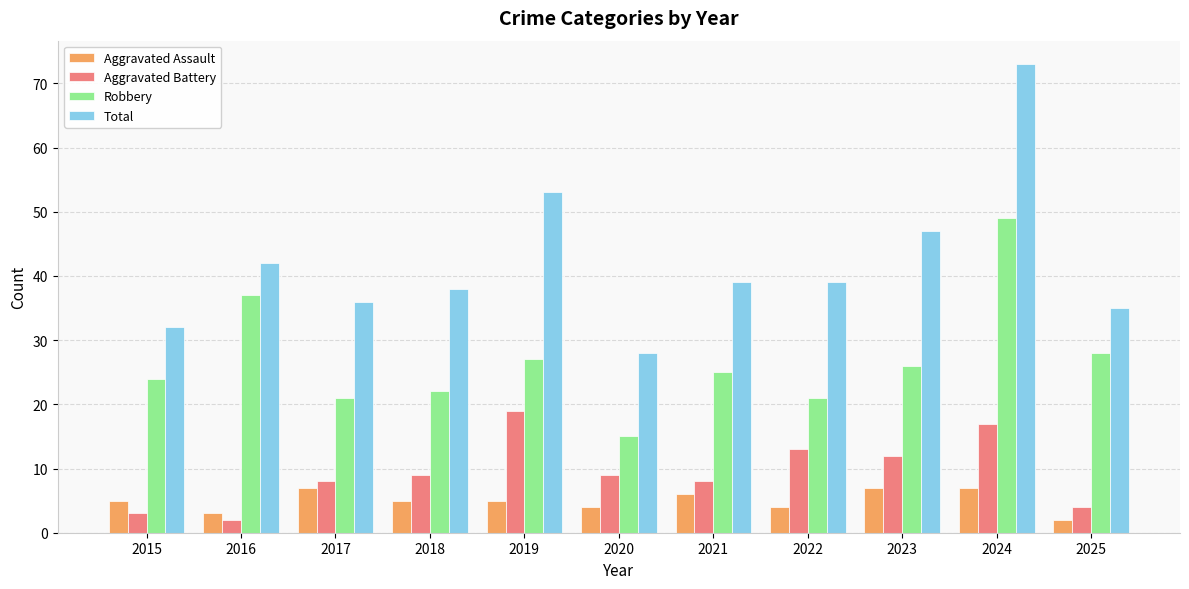

Rank the series by their maximum value, from highest to lowest.

Total, Robbery, Aggravated Battery, Aggravated Assault